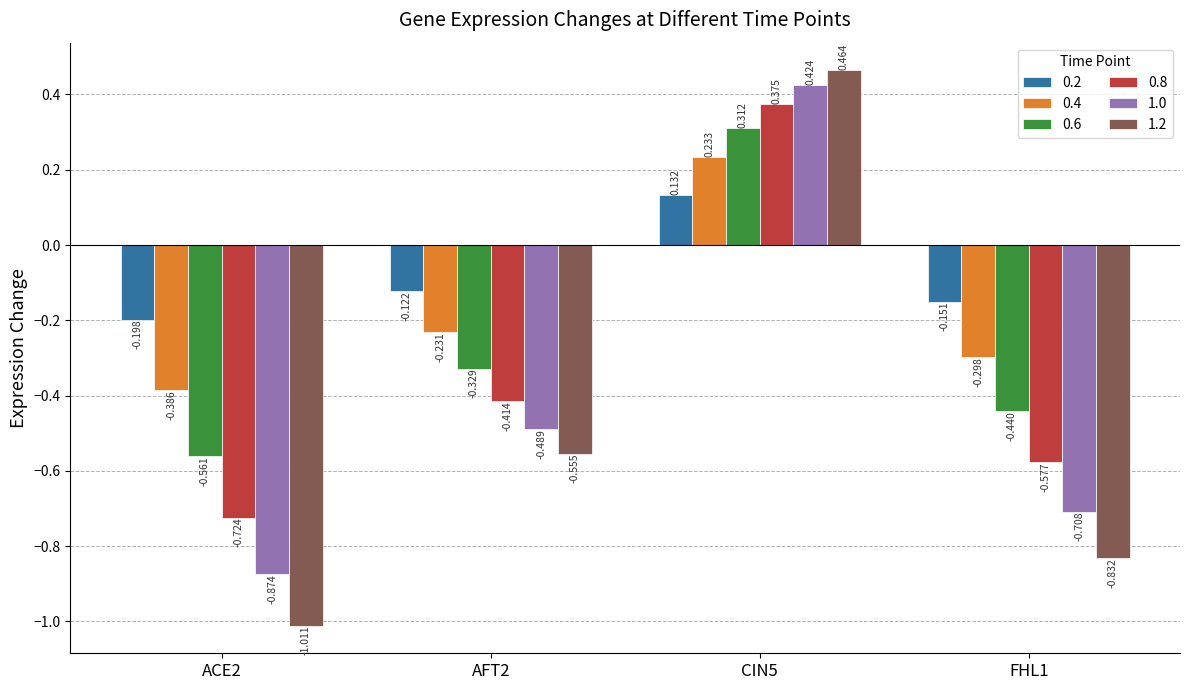

Is the value of 0.6 at AFT2 greater than the value of 0.8 at FHL1?

Yes